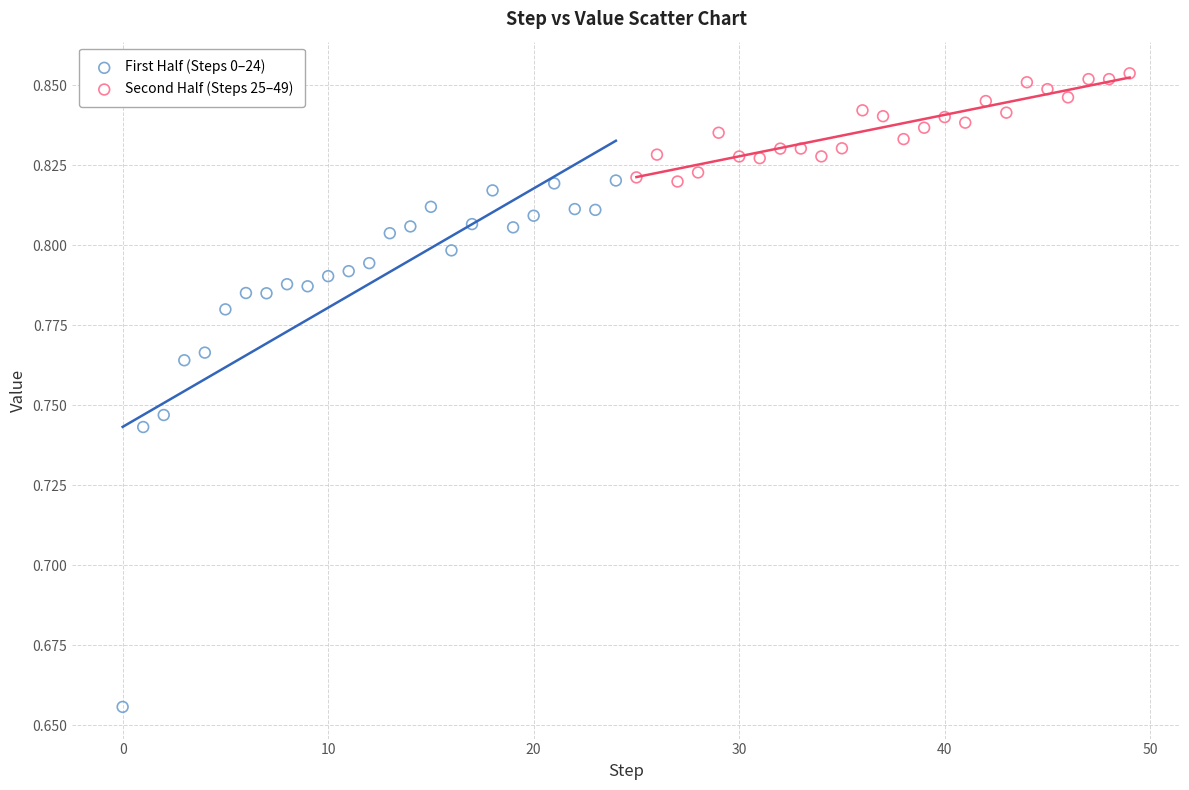

Which series has the widest spread of Y values?

First Half (Steps 0–24)